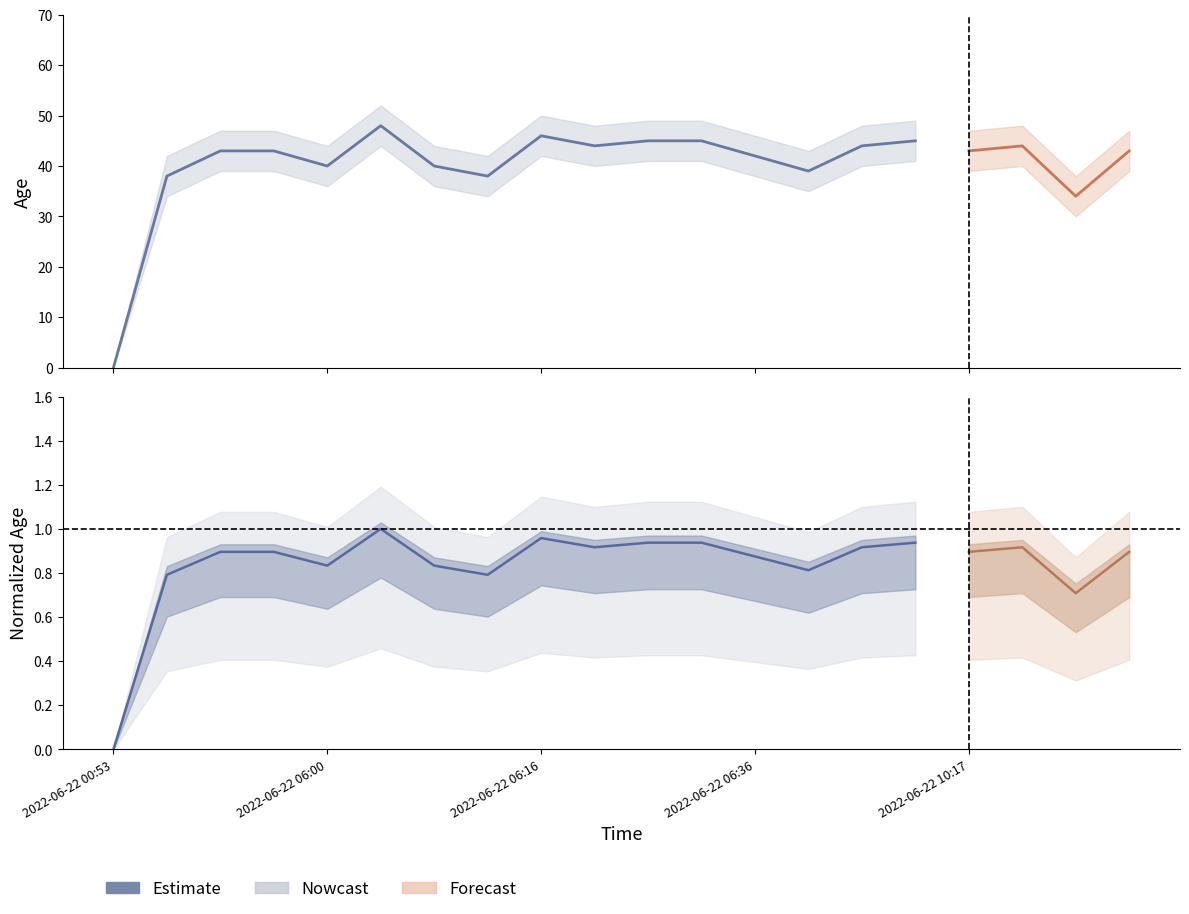

What is the maximum value shown in the chart?

1.0